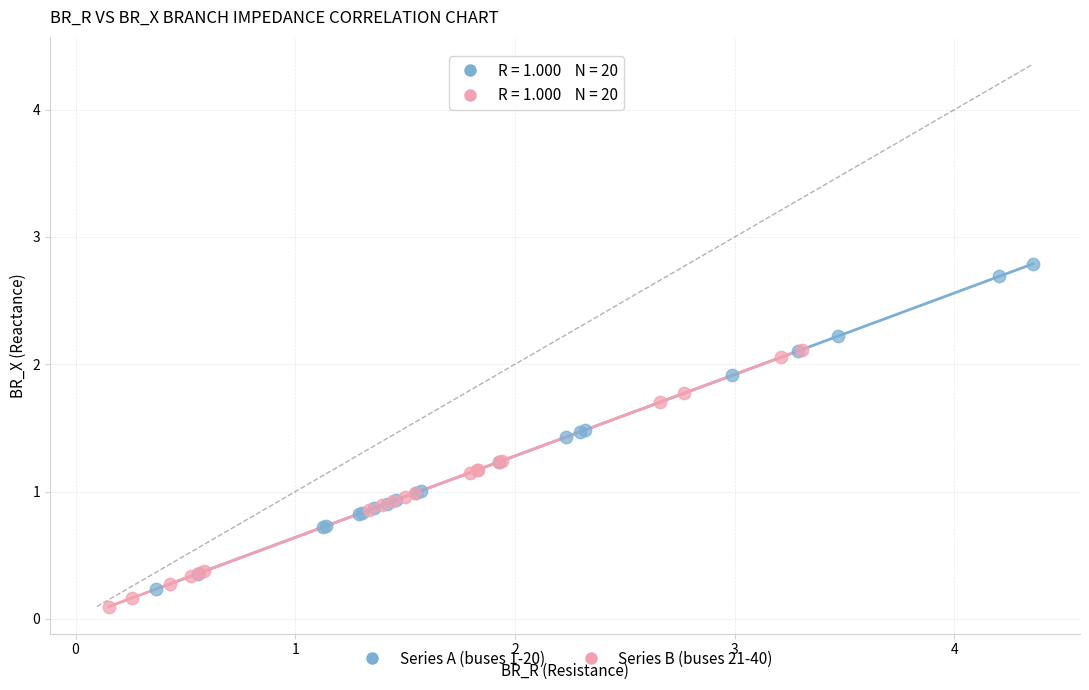

Which series reaches the maximum Y coordinate?

Series A (buses 1-20)